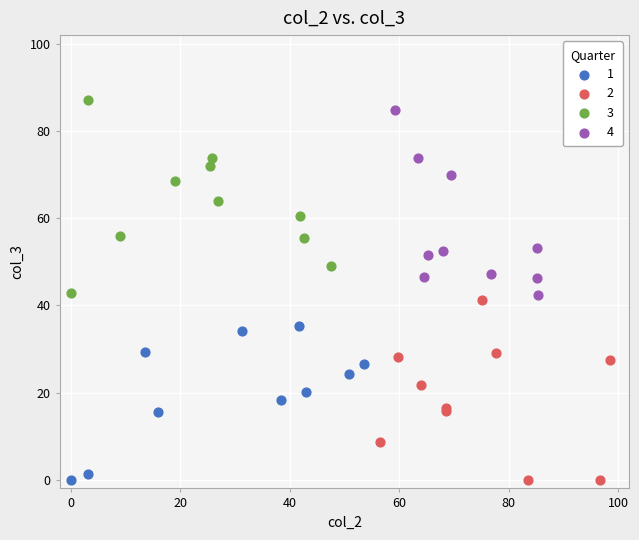

Which series has the largest Y range (max minus min)?

3